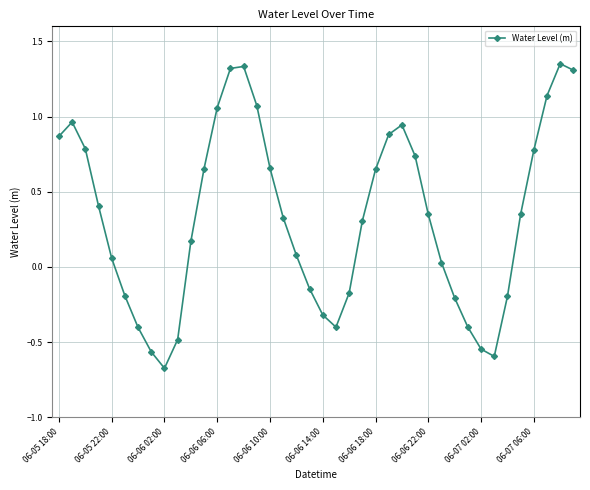

What is the difference between the second highest and second lowest values?

1.9